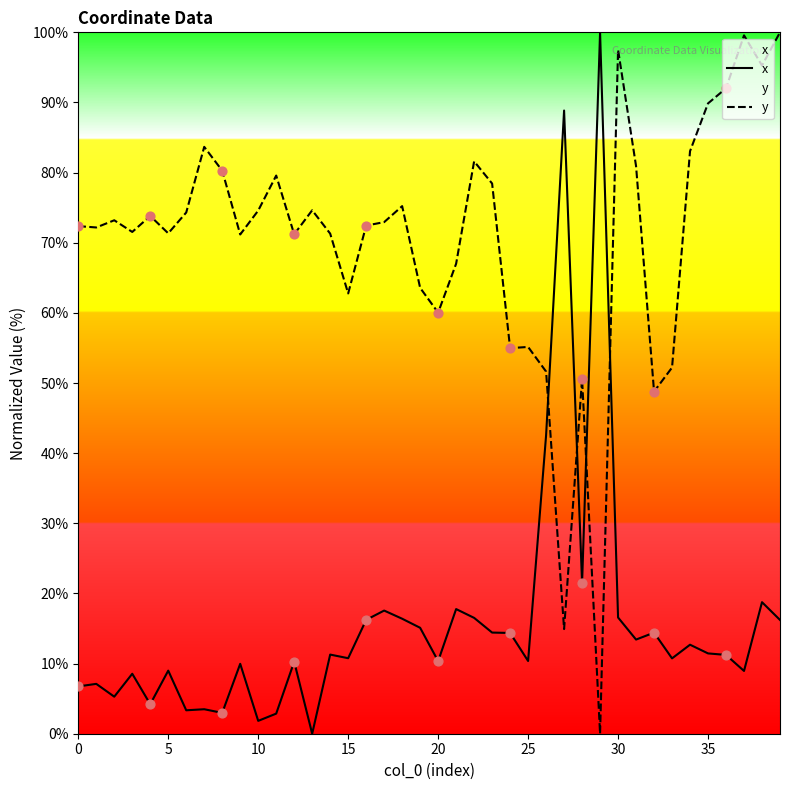

Which series has the largest total across all categories?

y